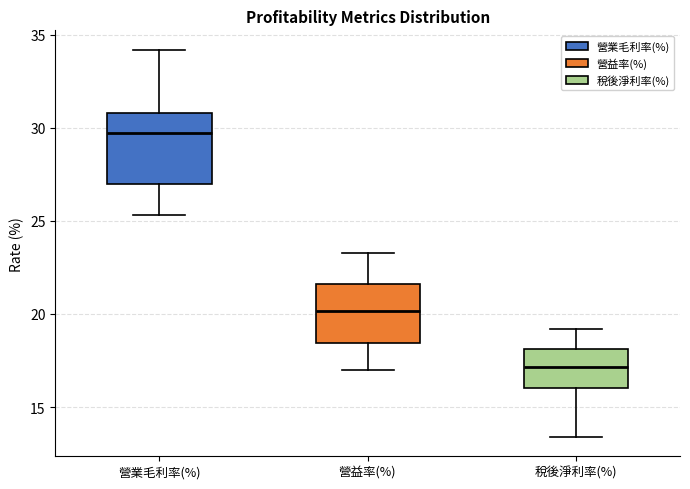

Comparing the boxes themselves (not the whiskers), which one is the tallest?

營業毛利率(%)